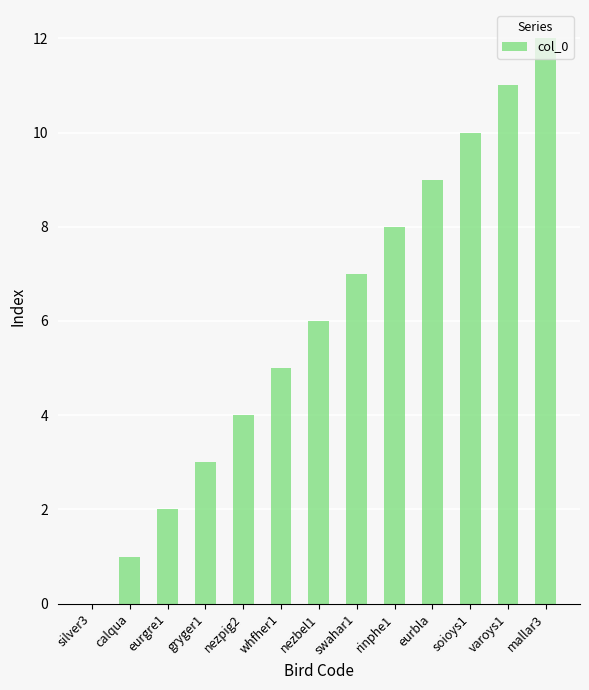

What is the sum of all values?

78